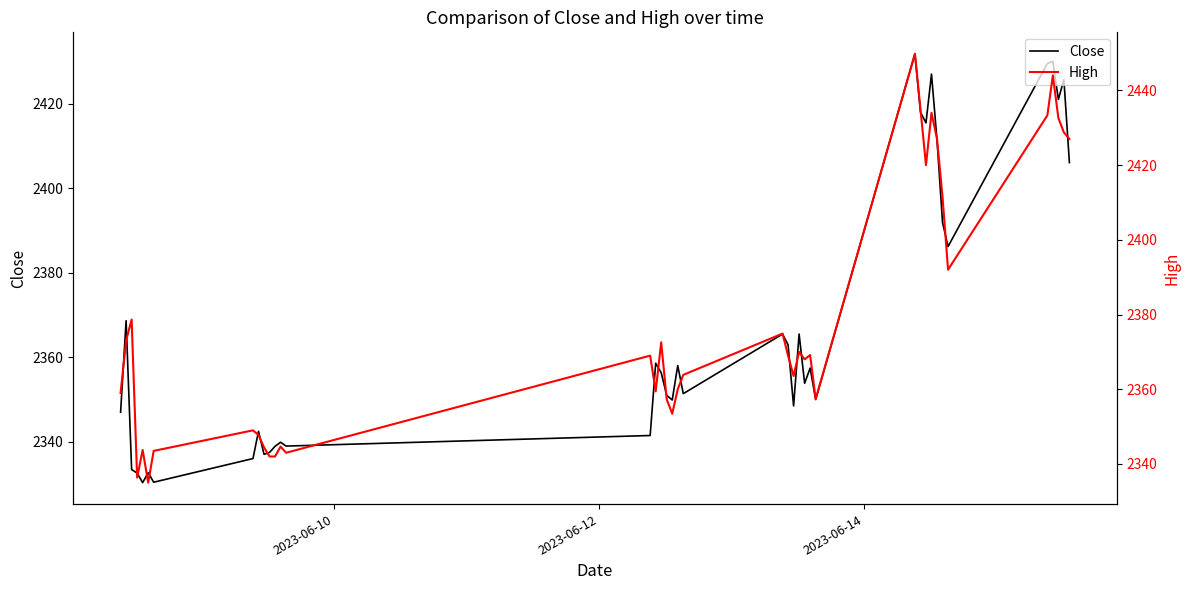

What is the maximum value for Close?

2431.8